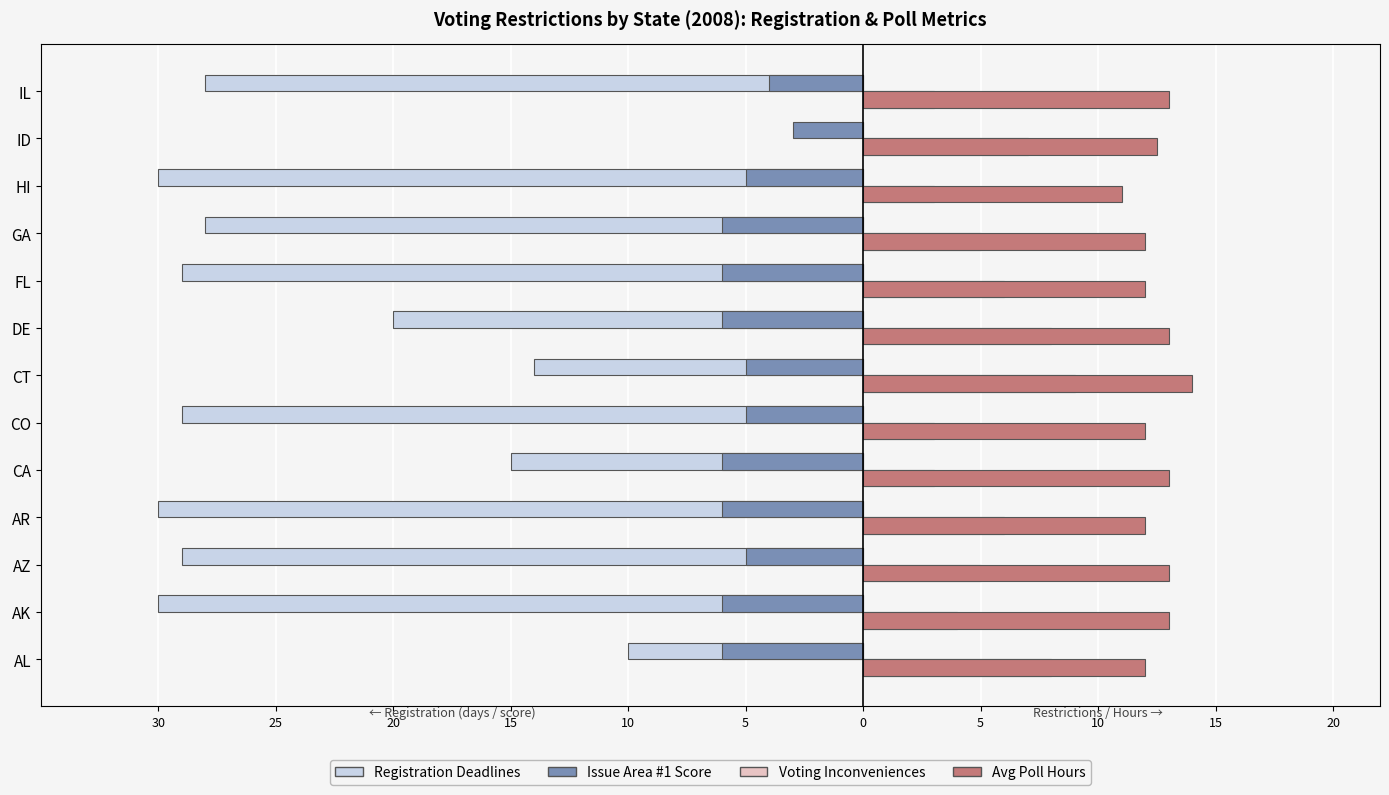

Reading right to left, transcribe all the data shown in this chart.

Registration Deadlines: -28.0	0.0	-30.0	-28.0	-29.0	-20.0	-14.0	-29.0	-15.0	-30.0	-29.0	-30.0	-10.0
Issue Area #1 Score: -4.0	-3.0	-5.0	-6.0	-6.0	-6.0	-5.0	-5.0	-6.0	-6.0	-5.0	-6.0	-6.0
Voting Inconveniences: 3.0	7.0	3.0	5.0	6.0	8.0	9.0	3.0	3.0	6.0	5.0	4.0	8.0
Avg Poll Hours: 13.0	12.5	11.0	12.0	12.0	13.0	14.0	12.0	13.0	12.0	13.0	13.0	12.0